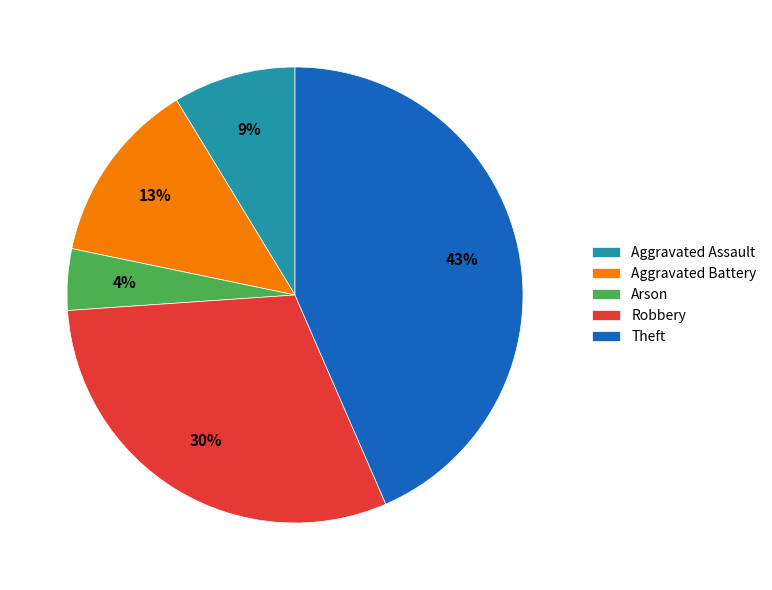

To the nearest percent, what is the combined percentage of Arson and Aggravated Assault?

13%